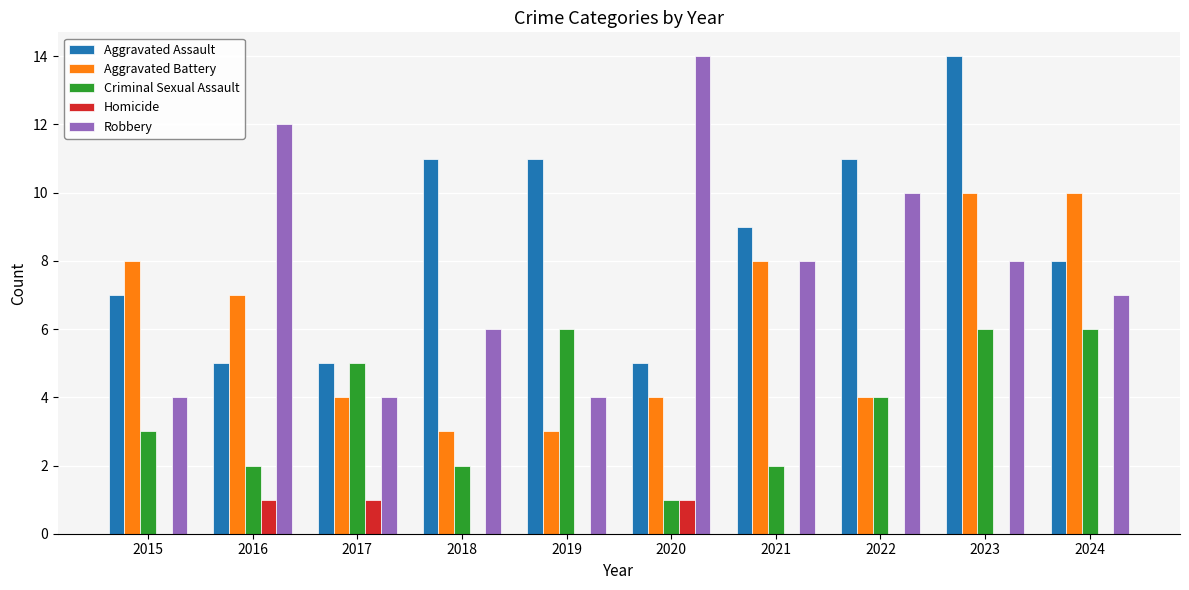

The value of Robbery at 2021 is 8. True or false?

True